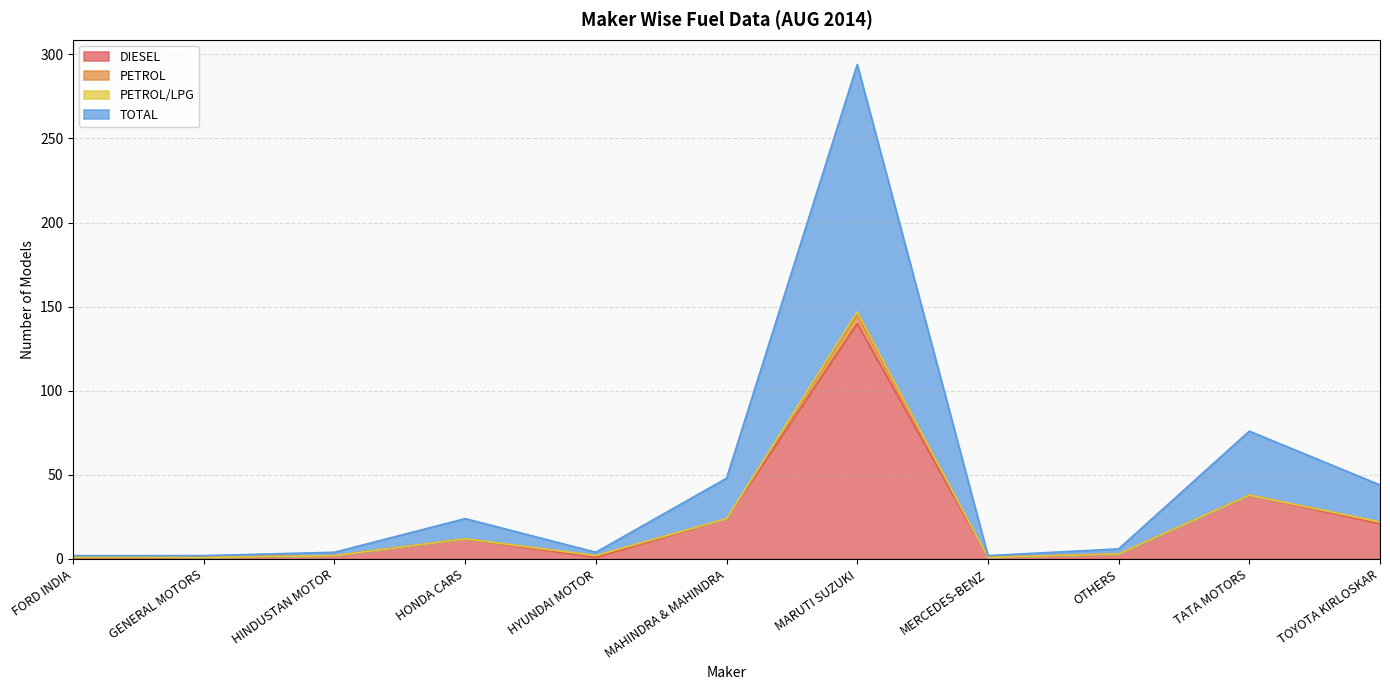

At which label does DIESEL reach its peak?

MARUTI SUZUKI